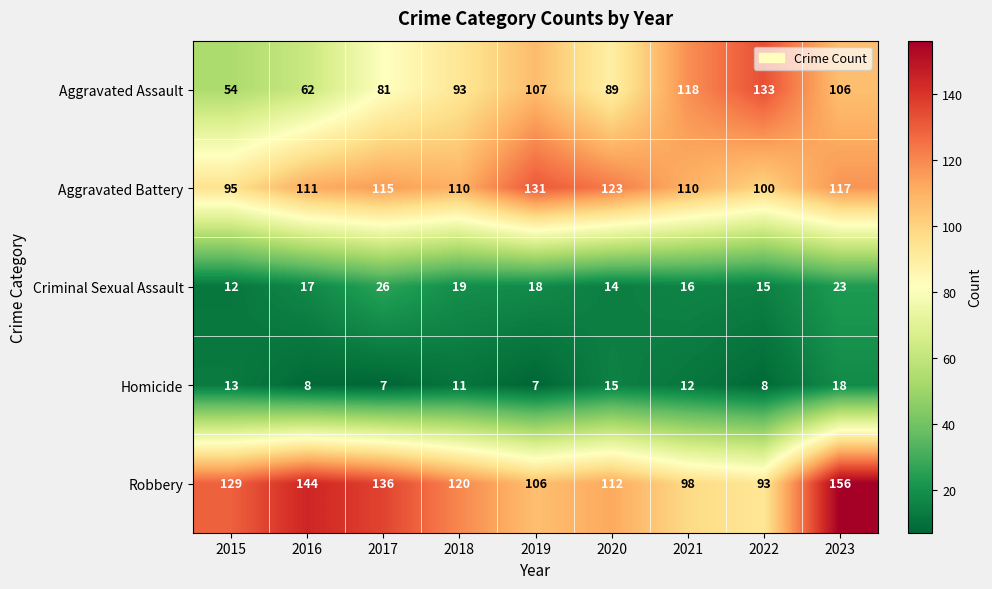

How many distinct data groups are displayed?

5